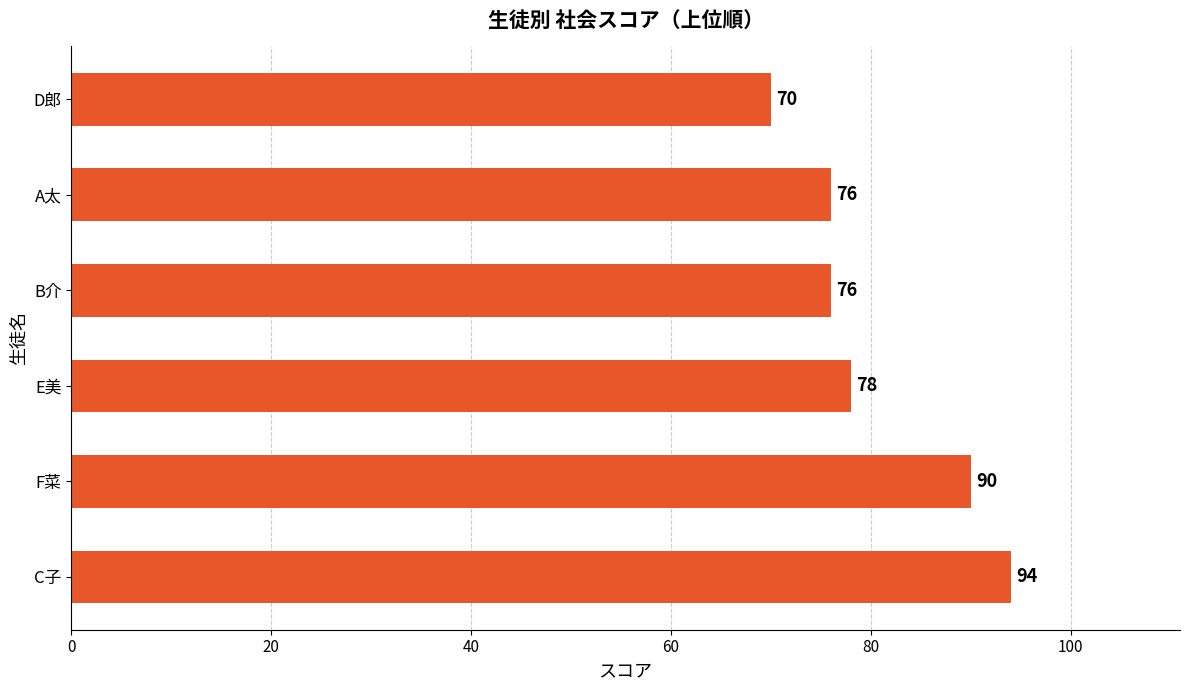

The chart shows a value of 116 at D郎. True or false?

False